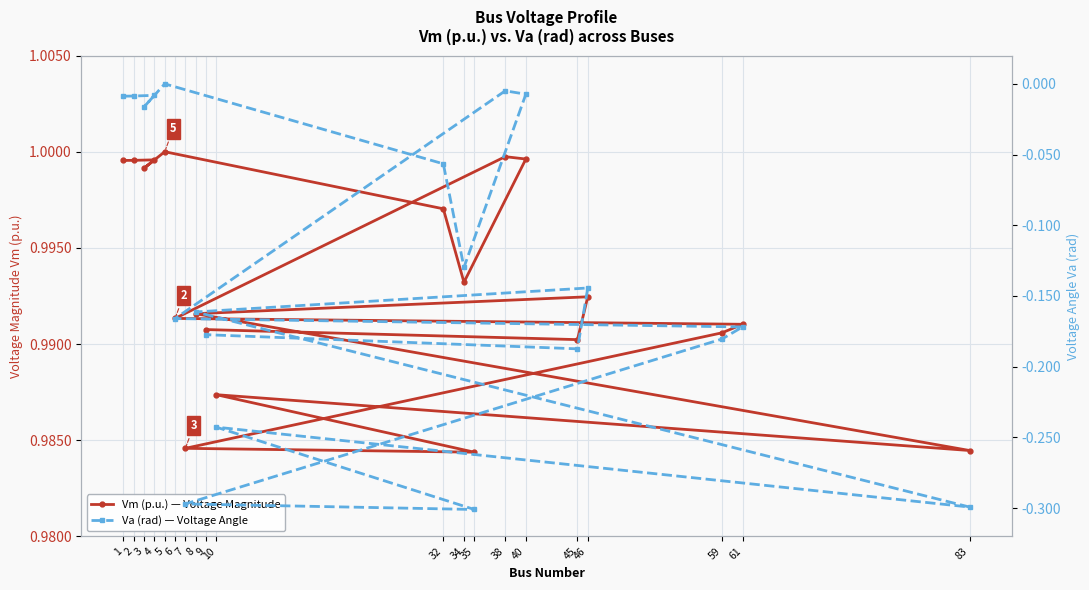

Which series has the largest range (max minus min)?

Va (rad) — Voltage Angle